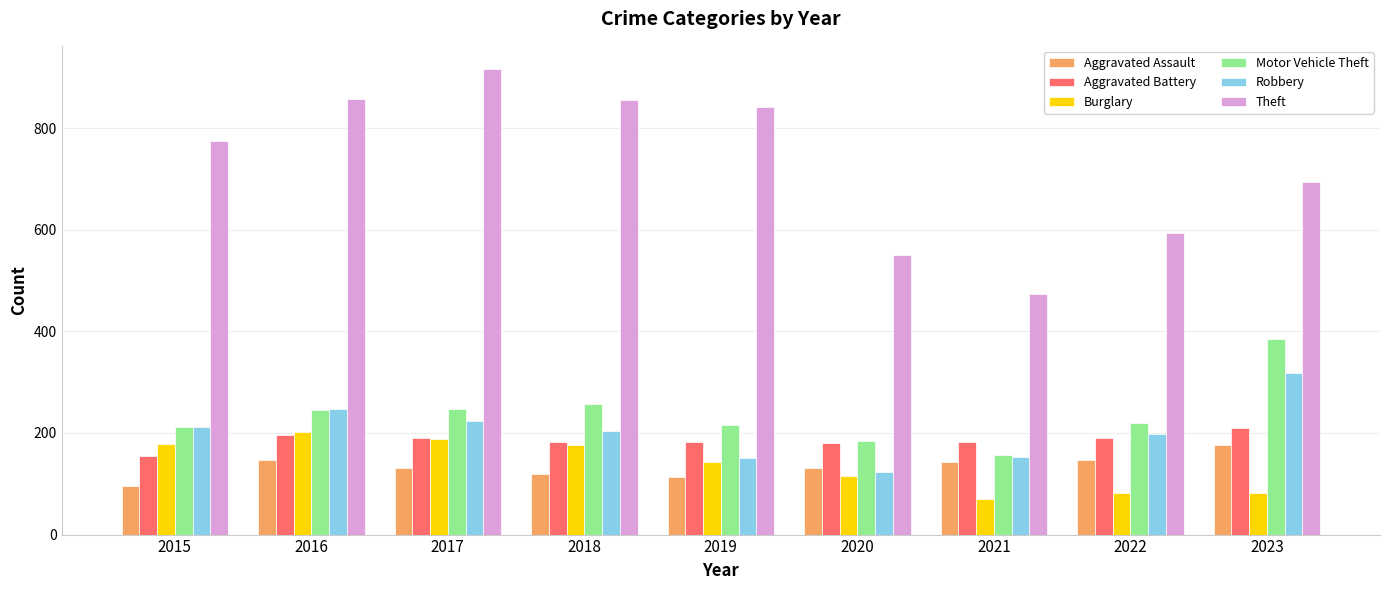

What is the difference between the highest and lowest values at 2017?

785